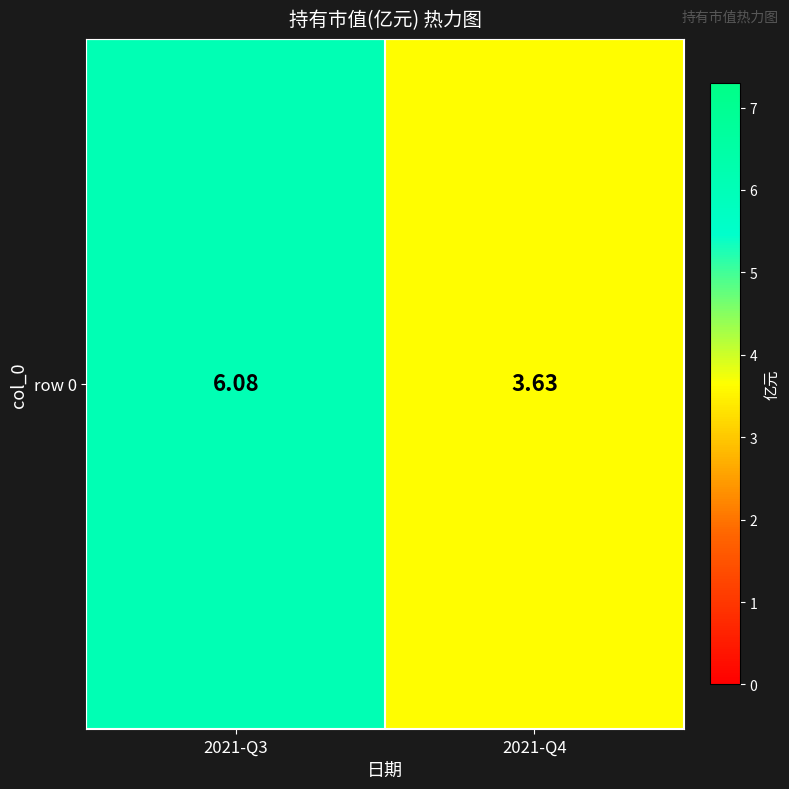

Rank the categories by value from highest to lowest.

2021-Q3, 2021-Q4